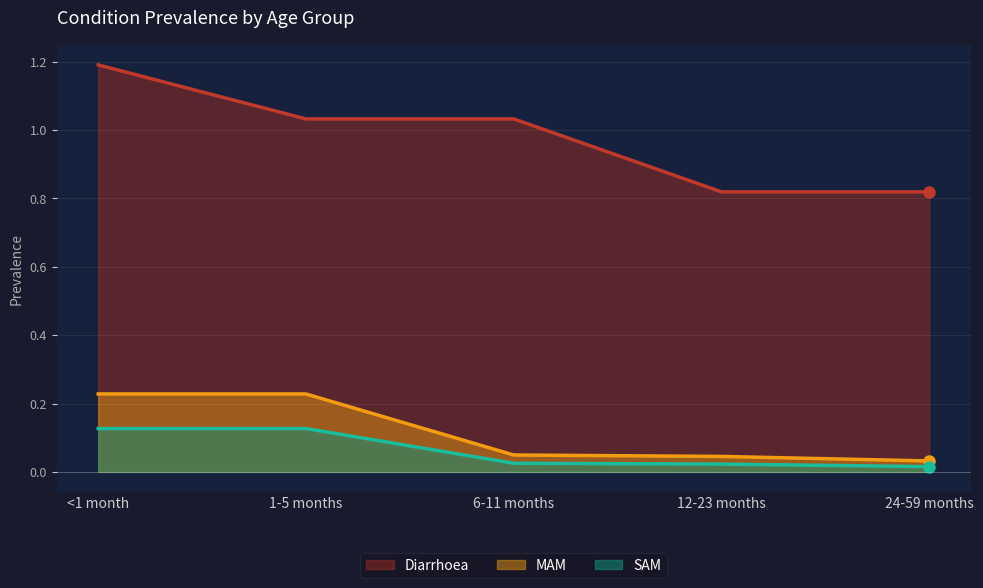

Which series changed the most between 12-23 months and 24-59 months?

MAM